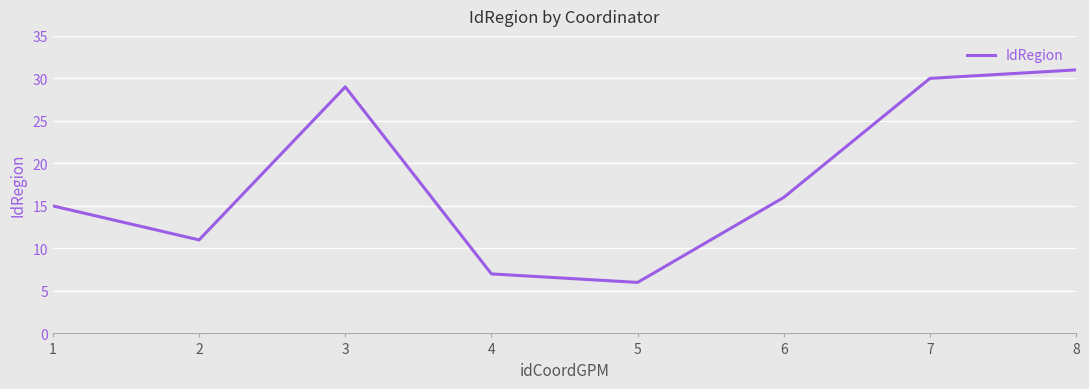

List the labels in order of value, largest first.

8, 7, 3, 6, 1, 2, 4, 5